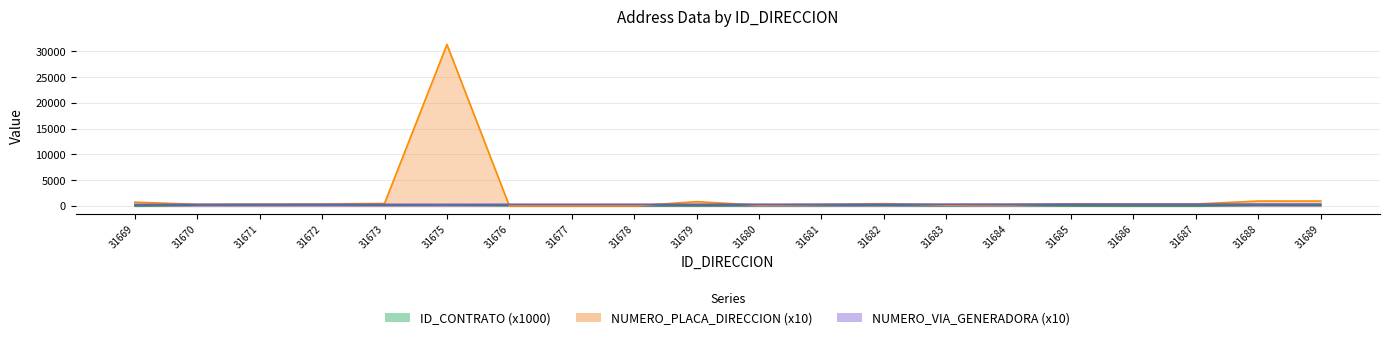

Reading right to left, transcribe all the data shown in this chart.

ID_CONTRATO: 31689=133.4	31688=161.1	31687=3.8	31686=3.8	31685=35.0	31684=123.3	31683=59.0	31682=111.3	31681=83.8	31680=80.7	31679=32.1	31678=33.9	31677=77.8	31676=106.8	31675=194.8	31673=160.0	31672=194.9	31671=184.2	31670=151.8	31669=5.6
NUMERO_PLACA_DIRECCION: 31689=950.0	31688=950.0	31687=380.0	31686=380.0	31685=410.0	31684=240.0	31683=180.0	31682=440.0	31681=290.0	31680=160.0	31679=830.0	31678=20.0	31677=10.0	31676=10.0	31675=31340.0	31673=490.0	31672=370.0	31671=360.0	31670=300.0	31669=740.0
NUMERO_VIA_GENERADORA_DIRECCION: 31689=360.0	31688=360.0	31687=360.0	31686=360.0	31685=350.0	31684=350.0	31683=350.0	31682=330.0	31681=330.0	31680=330.0	31679=320.0	31678=320.0	31677=320.0	31676=320.0	31675=310.0	31673=310.0	31672=310.0	31671=310.0	31670=310.0	31669=300.0